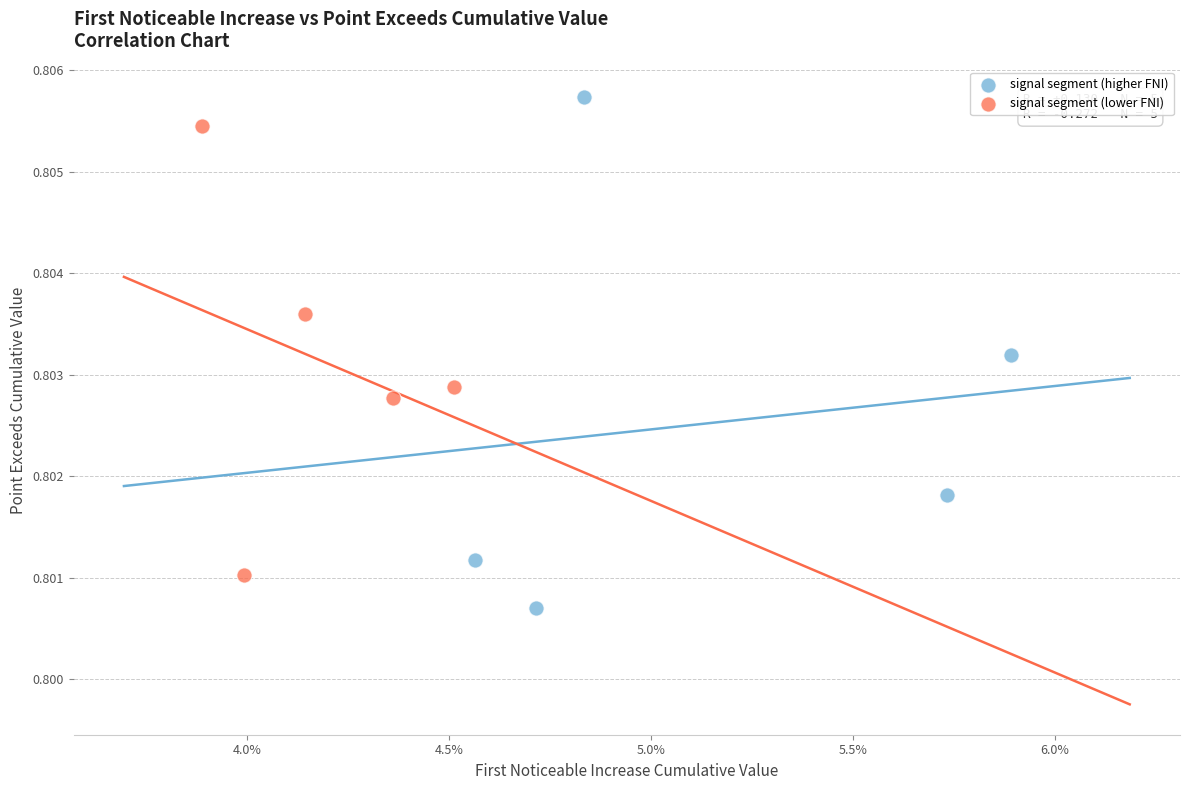

Which series has the largest Y range (max minus min)?

signal segment (higher FNI)